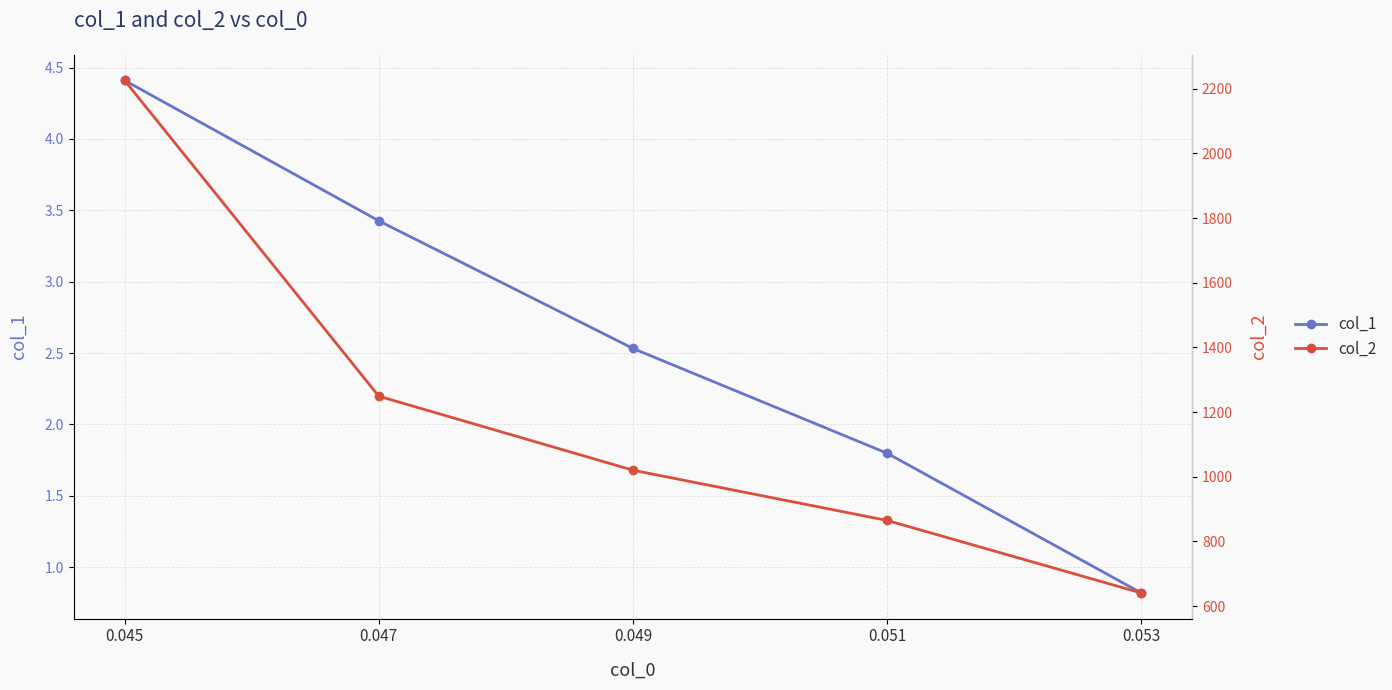

Which series has the largest total across all categories?

col_2